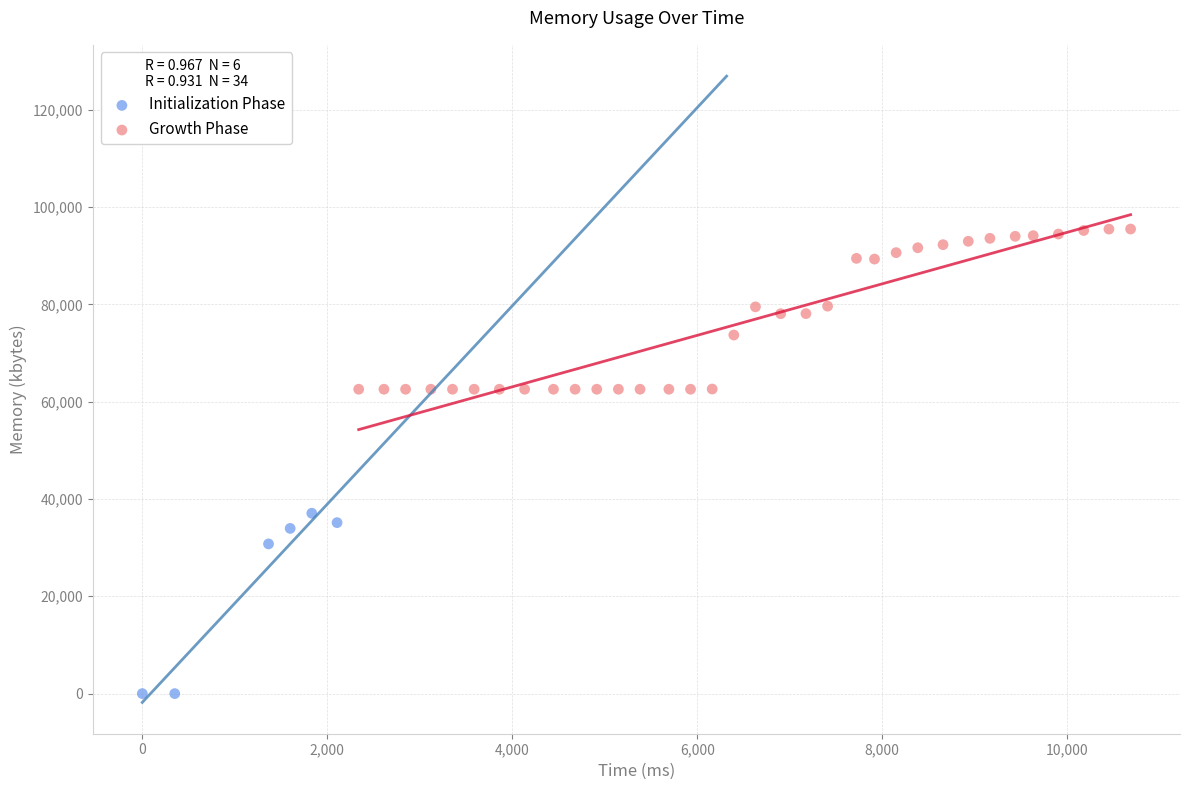

Which series reaches the minimum Y coordinate?

Initialization Phase